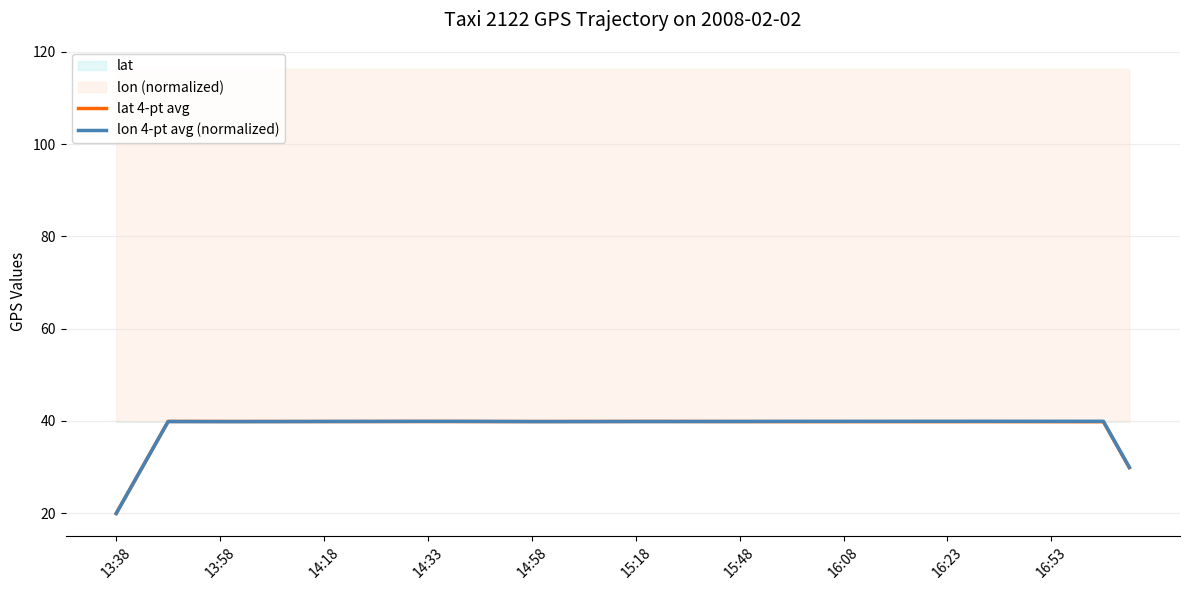

The lat 4-pt avg series shows 39.9 at 16:23. True or false?

True